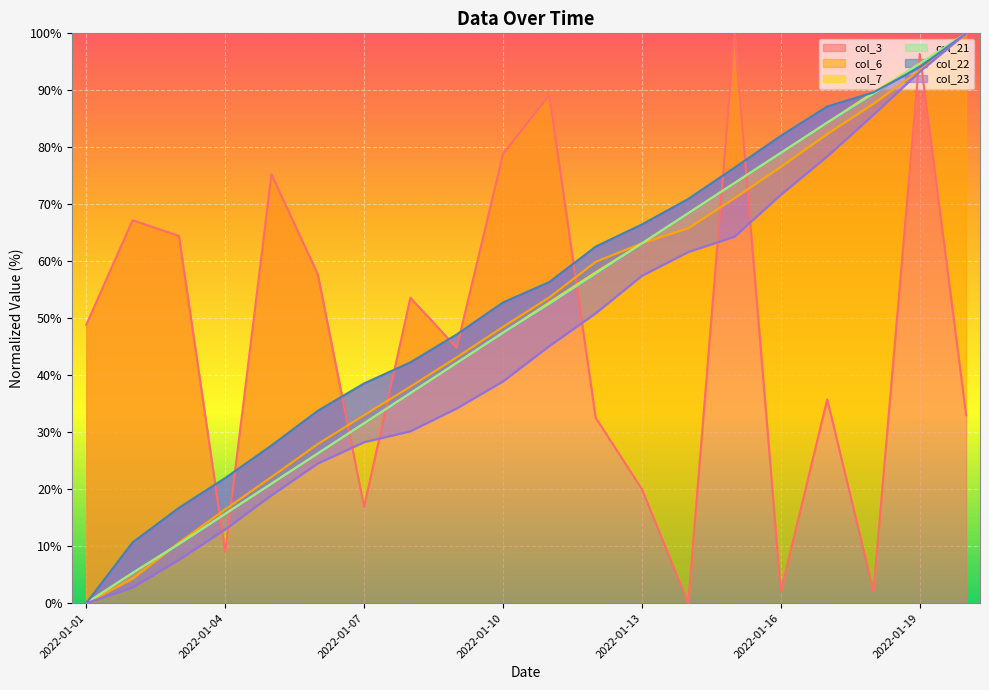

Reading left to right, list all the values displayed in this chart.

col_3: 2022-01-01=48.9	2022-01-02=67.2	2022-01-03=64.5	2022-01-04=9.0	2022-01-05=75.3	2022-01-06=57.7	2022-01-07=16.9	2022-01-08=53.6	2022-01-09=44.8	2022-01-10=78.8	2022-01-11=89.2	2022-01-12=32.5	2022-01-13=20.0	2022-01-14=0.0	2022-01-15=100.0	2022-01-16=2.0	2022-01-17=35.8	2022-01-18=2.1	2022-01-19=96.4	2022-01-20=33.0
col_6: 2022-01-01=0.0	2022-01-02=4.3	2022-01-03=10.6	2022-01-04=16.5	2022-01-05=22.1	2022-01-06=27.9	2022-01-07=33.0	2022-01-08=38.0	2022-01-09=43.1	2022-01-10=48.5	2022-01-11=53.7	2022-01-12=59.9	2022-01-13=63.2	2022-01-14=65.8	2022-01-15=71.1	2022-01-16=76.6	2022-01-17=82.3	2022-01-18=87.7	2022-01-19=93.5	2022-01-20=100.0
col_7: 2022-01-01=0.0	2022-01-02=5.3	2022-01-03=10.4	2022-01-04=15.7	2022-01-05=21.0	2022-01-06=26.3	2022-01-07=31.6	2022-01-08=36.9	2022-01-09=42.2	2022-01-10=47.5	2022-01-11=52.8	2022-01-12=58.1	2022-01-13=63.1	2022-01-14=68.4	2022-01-15=73.7	2022-01-16=79.0	2022-01-17=84.3	2022-01-18=89.6	2022-01-19=94.7	2022-01-20=100.0
col_21: 2022-01-01=0.0	2022-01-02=5.3	2022-01-03=10.4	2022-01-04=15.7	2022-01-05=21.0	2022-01-06=26.3	2022-01-07=31.6	2022-01-08=36.9	2022-01-09=42.2	2022-01-10=47.5	2022-01-11=52.5	2022-01-12=57.8	2022-01-13=63.1	2022-01-14=68.4	2022-01-15=73.7	2022-01-16=79.0	2022-01-17=84.3	2022-01-18=89.4	2022-01-19=94.7	2022-01-20=100.0
col_22: 2022-01-01=0.0	2022-01-02=10.7	2022-01-03=16.7	2022-01-04=22.0	2022-01-05=27.7	2022-01-06=33.8	2022-01-07=38.6	2022-01-08=42.3	2022-01-09=47.2	2022-01-10=52.8	2022-01-11=56.4	2022-01-12=62.6	2022-01-13=66.5	2022-01-14=70.9	2022-01-15=76.4	2022-01-16=82.0	2022-01-17=87.2	2022-01-18=89.6	2022-01-19=94.1	2022-01-20=100.0
col_23: 2022-01-01=0.0	2022-01-02=2.8	2022-01-03=7.6	2022-01-04=12.9	2022-01-05=18.9	2022-01-06=24.5	2022-01-07=28.3	2022-01-08=30.2	2022-01-09=34.2	2022-01-10=38.9	2022-01-11=45.1	2022-01-12=50.9	2022-01-13=57.5	2022-01-14=61.6	2022-01-15=64.3	2022-01-16=71.7	2022-01-17=78.4	2022-01-18=85.7	2022-01-19=93.3	2022-01-20=100.0